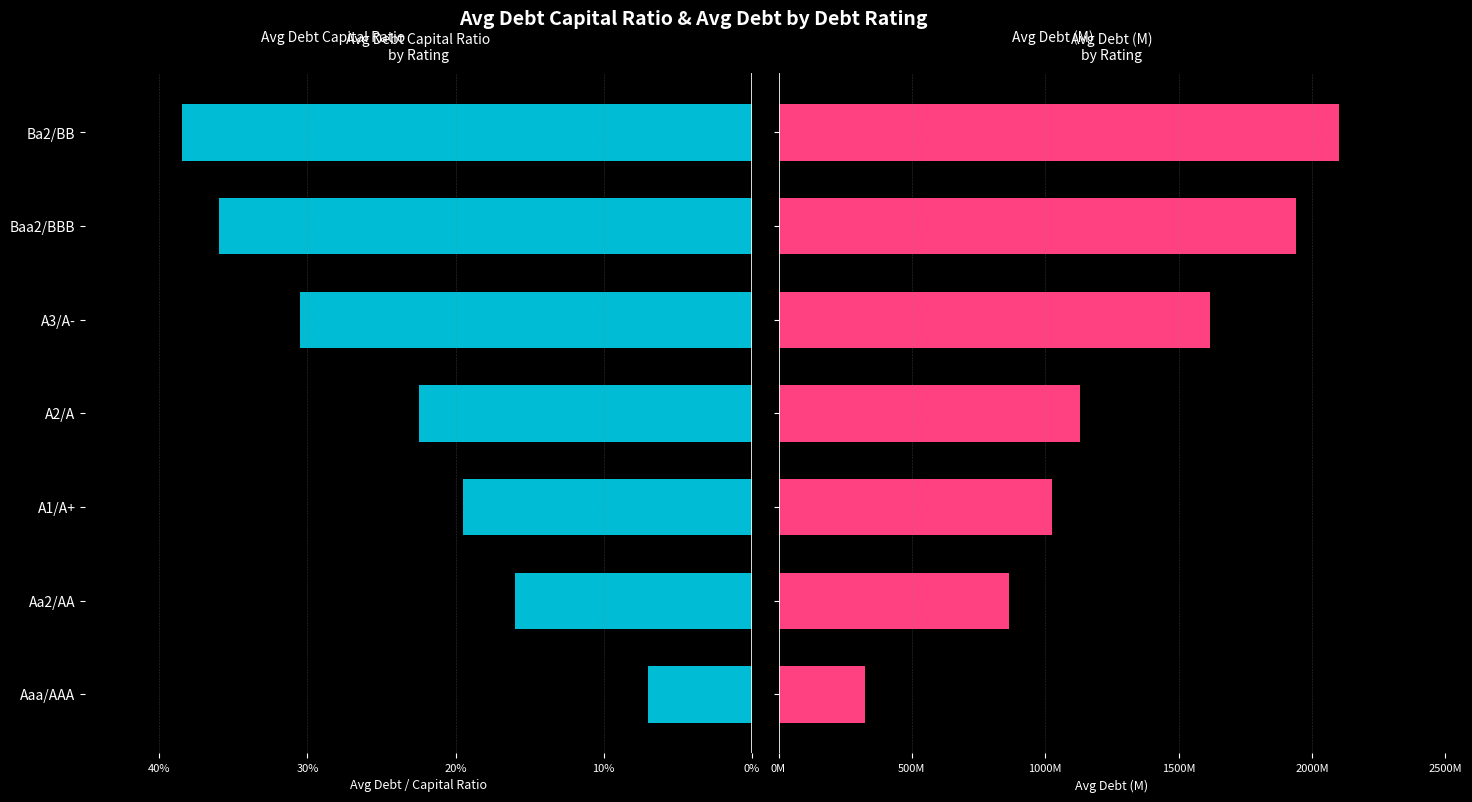

What is the spread (max minus min) of values at Ba2/BB?

2101.8